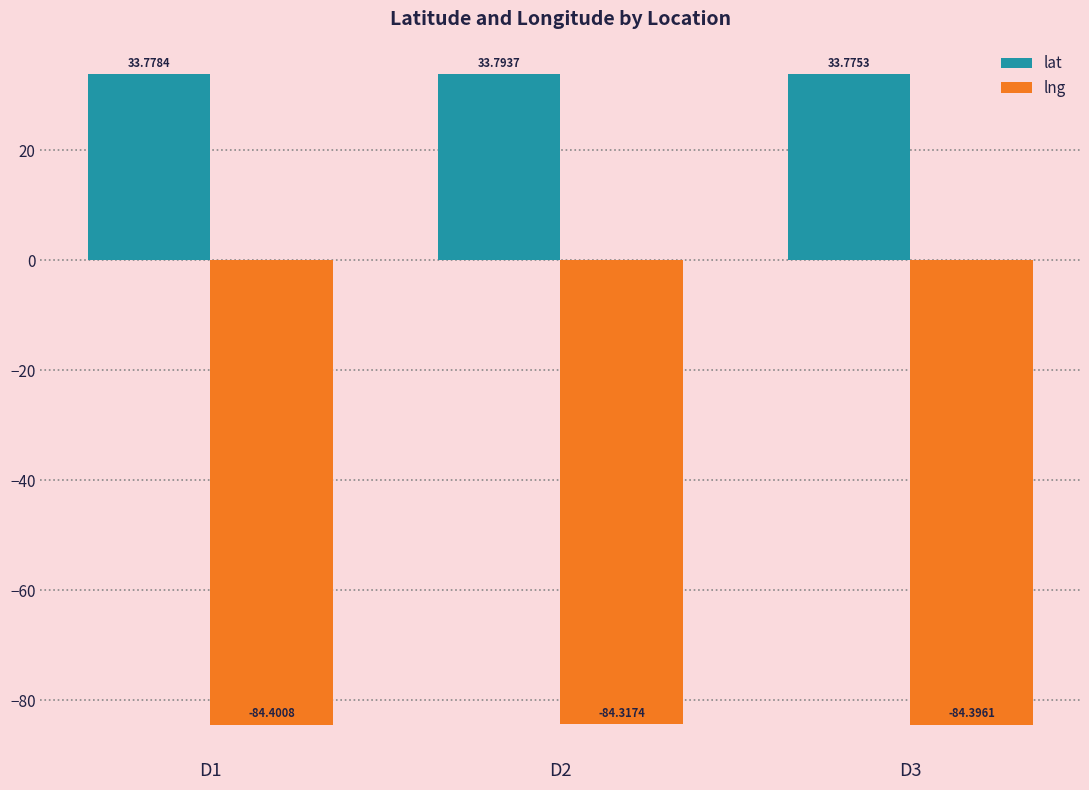

Reading left to right, transcribe all the data shown in this chart.

lat: D1=33.8	D2=33.8	D3=33.8
lng: D1=-84.4	D2=-84.3	D3=-84.4